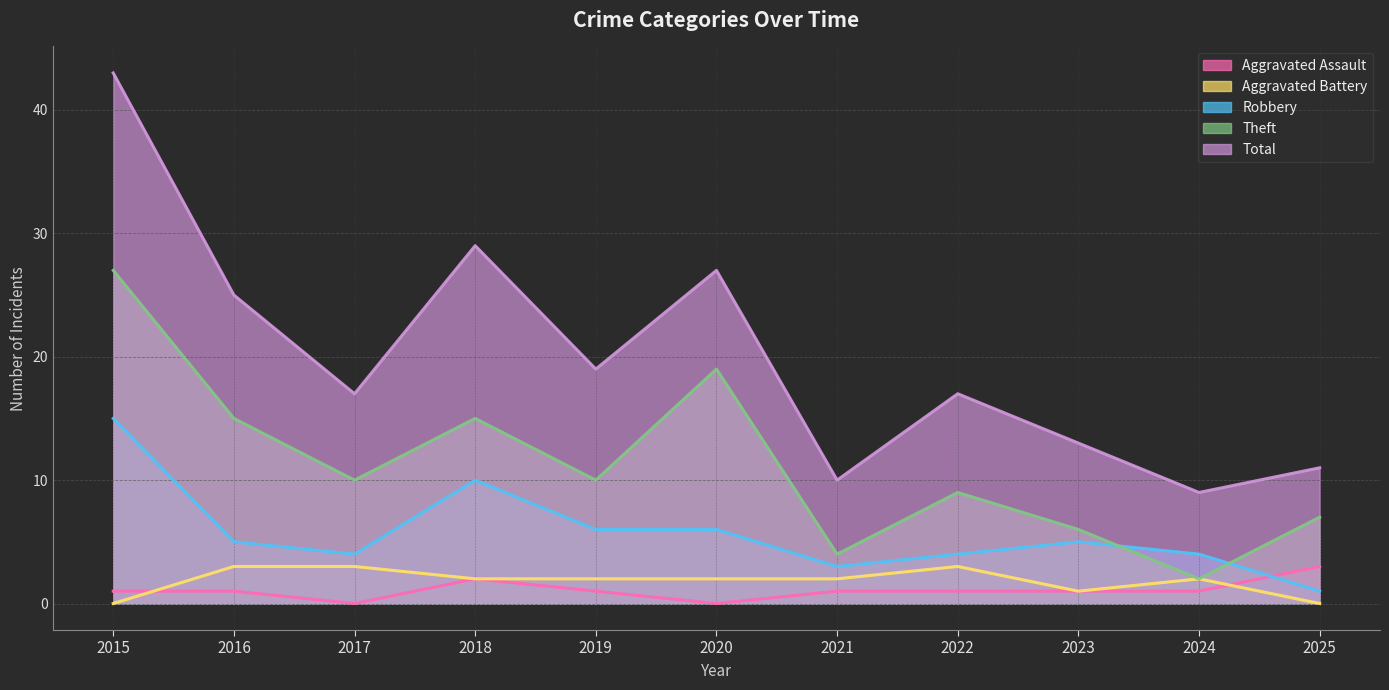

Which series has the largest total across all categories?

Total